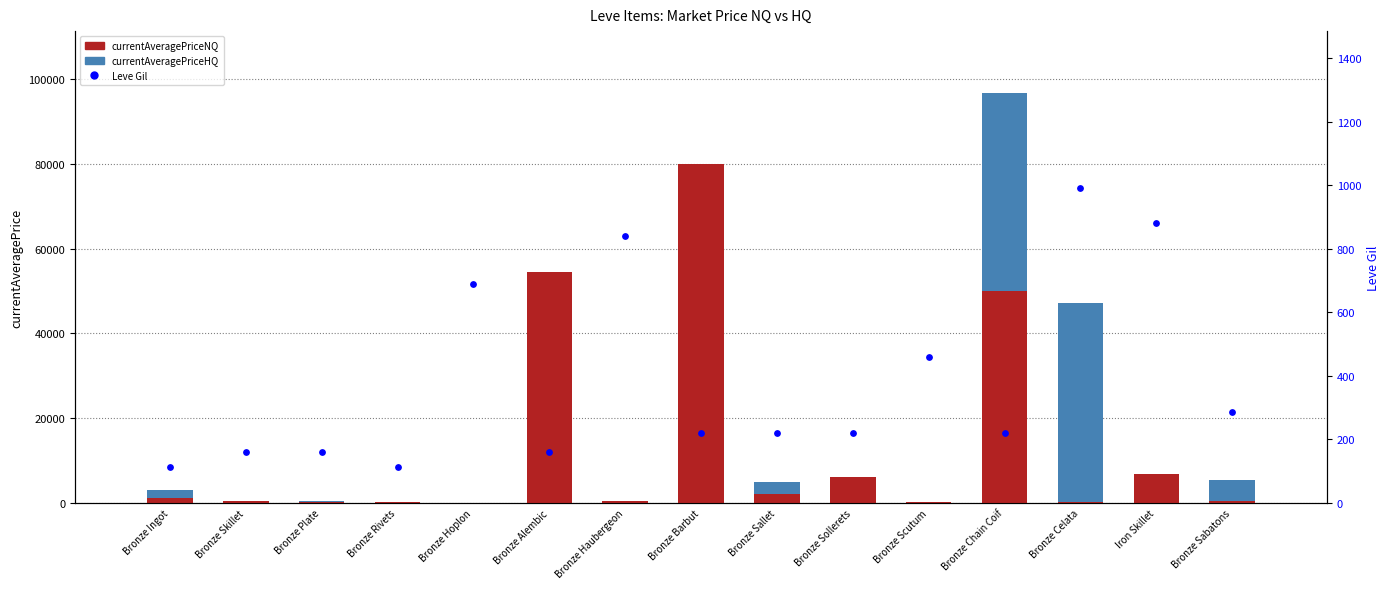

What is the total value across all series at Bronze Skillet?

660.0